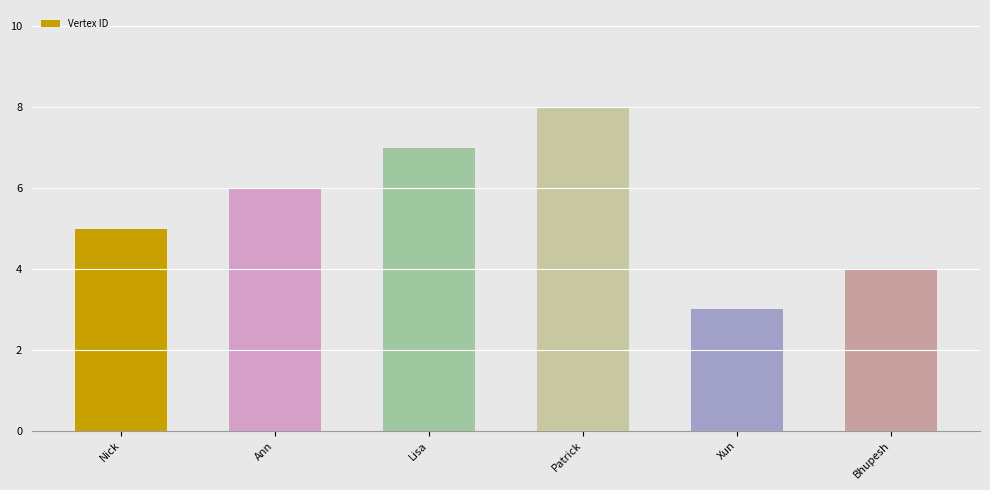

What is the label of the 4th bar from the left?

Patrick